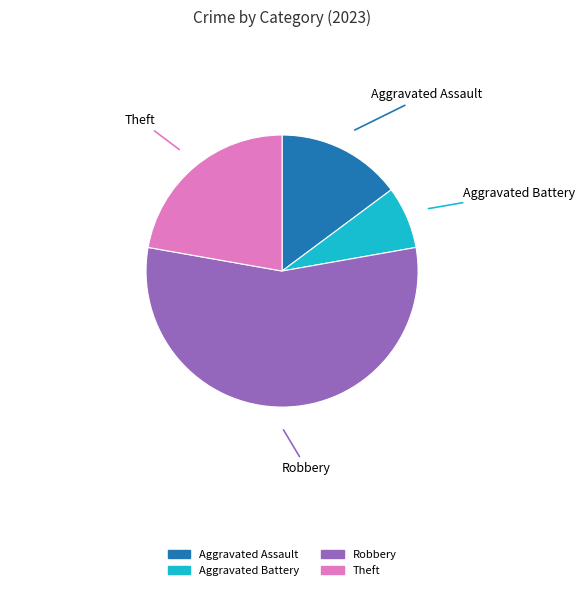

What is the ratio of the value at Robbery to the value at Theft?

2.5